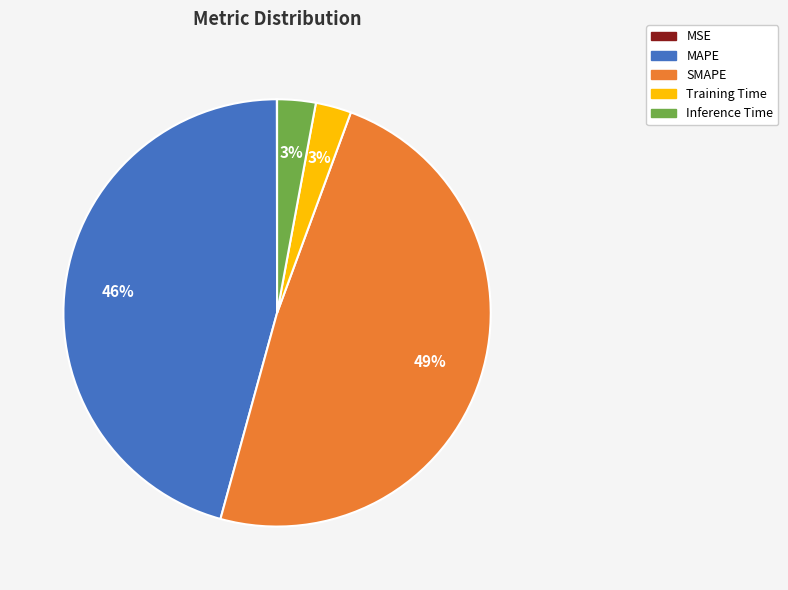

Is there any slice that represents more than half of the pie?

No